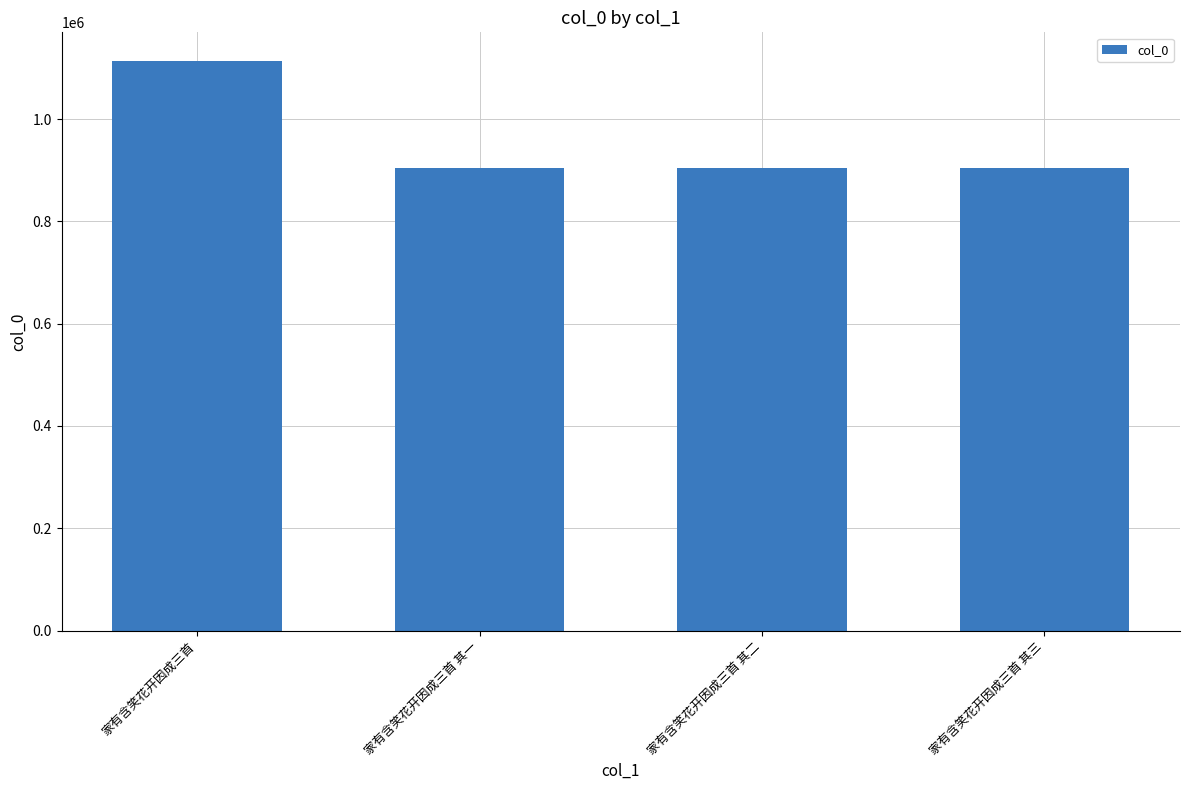

Which category has the highest value across all series?

家有含笑花开因成三首